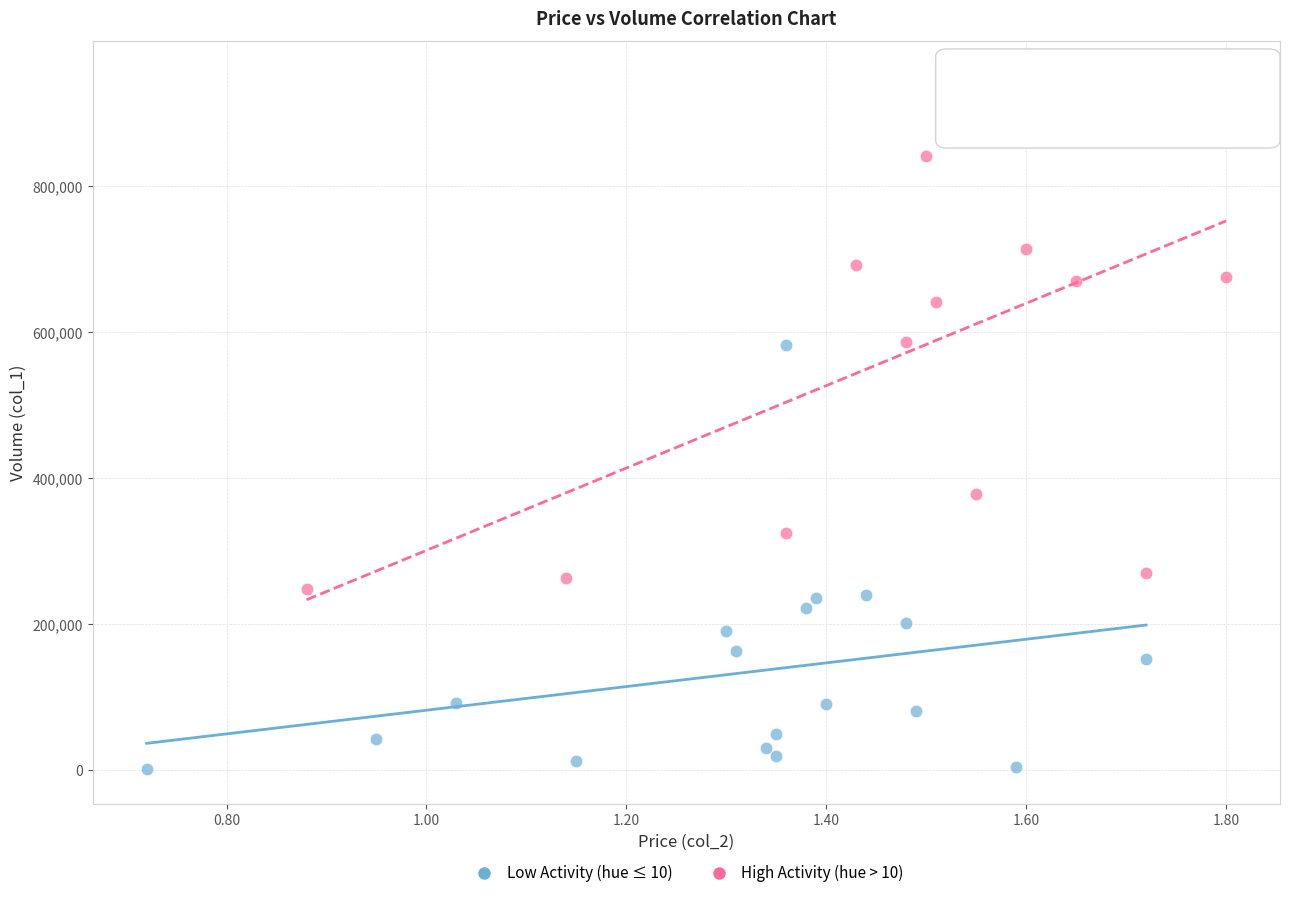

Which series contains the highest Y value?

High Activity (hue > 10)